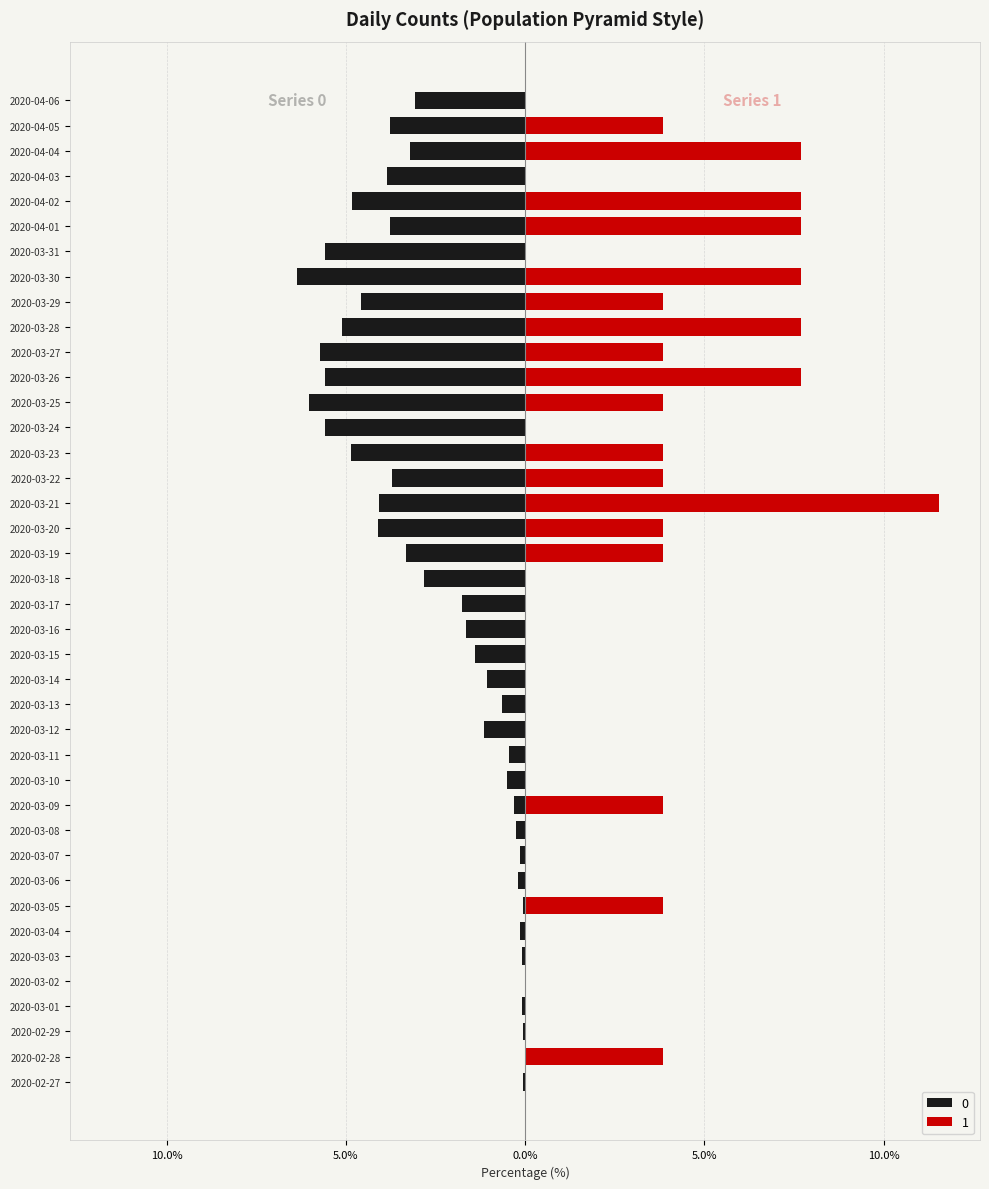

Is the value of 0 at 2020-03-18 greater than the value of 1 at 2020-03-19?

No